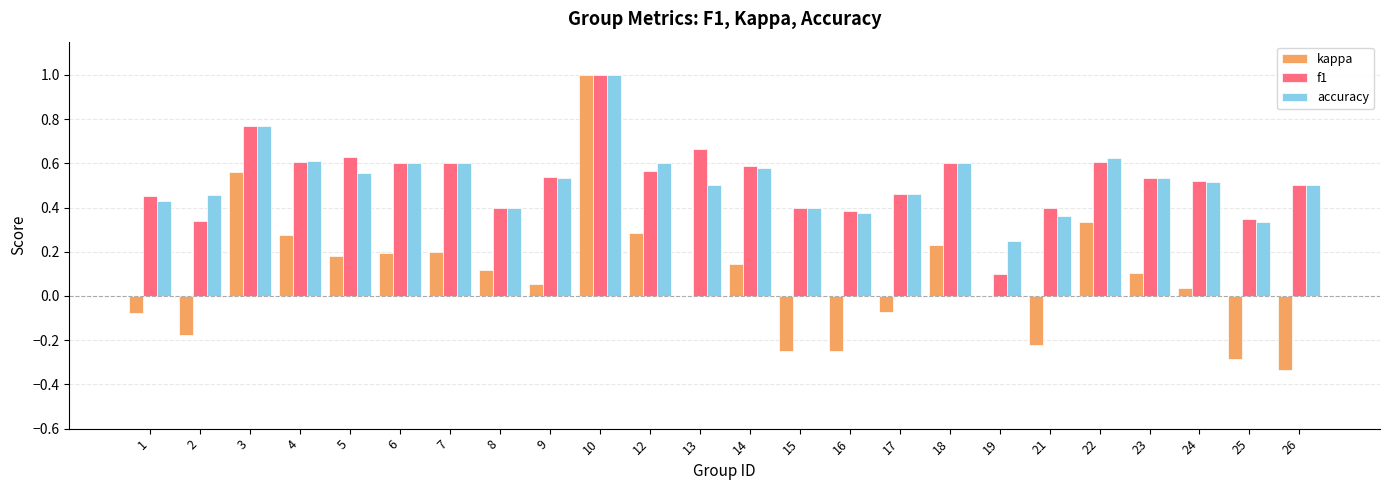

Is it true that accuracy equals 0.6 at 12?

True